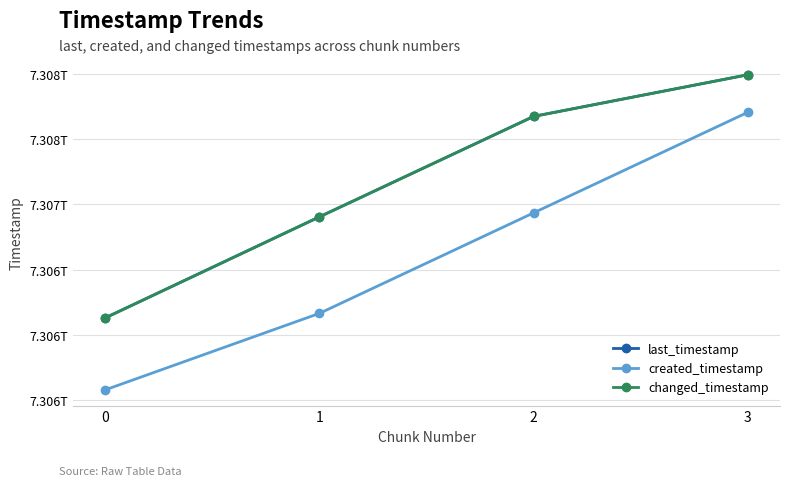

Reading left to right, transcribe all the data shown in this chart.

last_timestamp: 7306131487518	7306904368828	7307672612663	7307991178154
created_timestamp: 7305580847892	7306166050531	7306934939780	7307704283316
changed_timestamp: 7306131487518	7306904368828	7307672612663	7307991178154